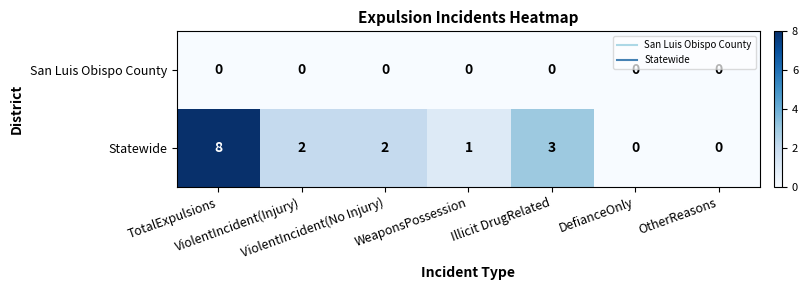

How many Statewide values are between 0 and 3?

6